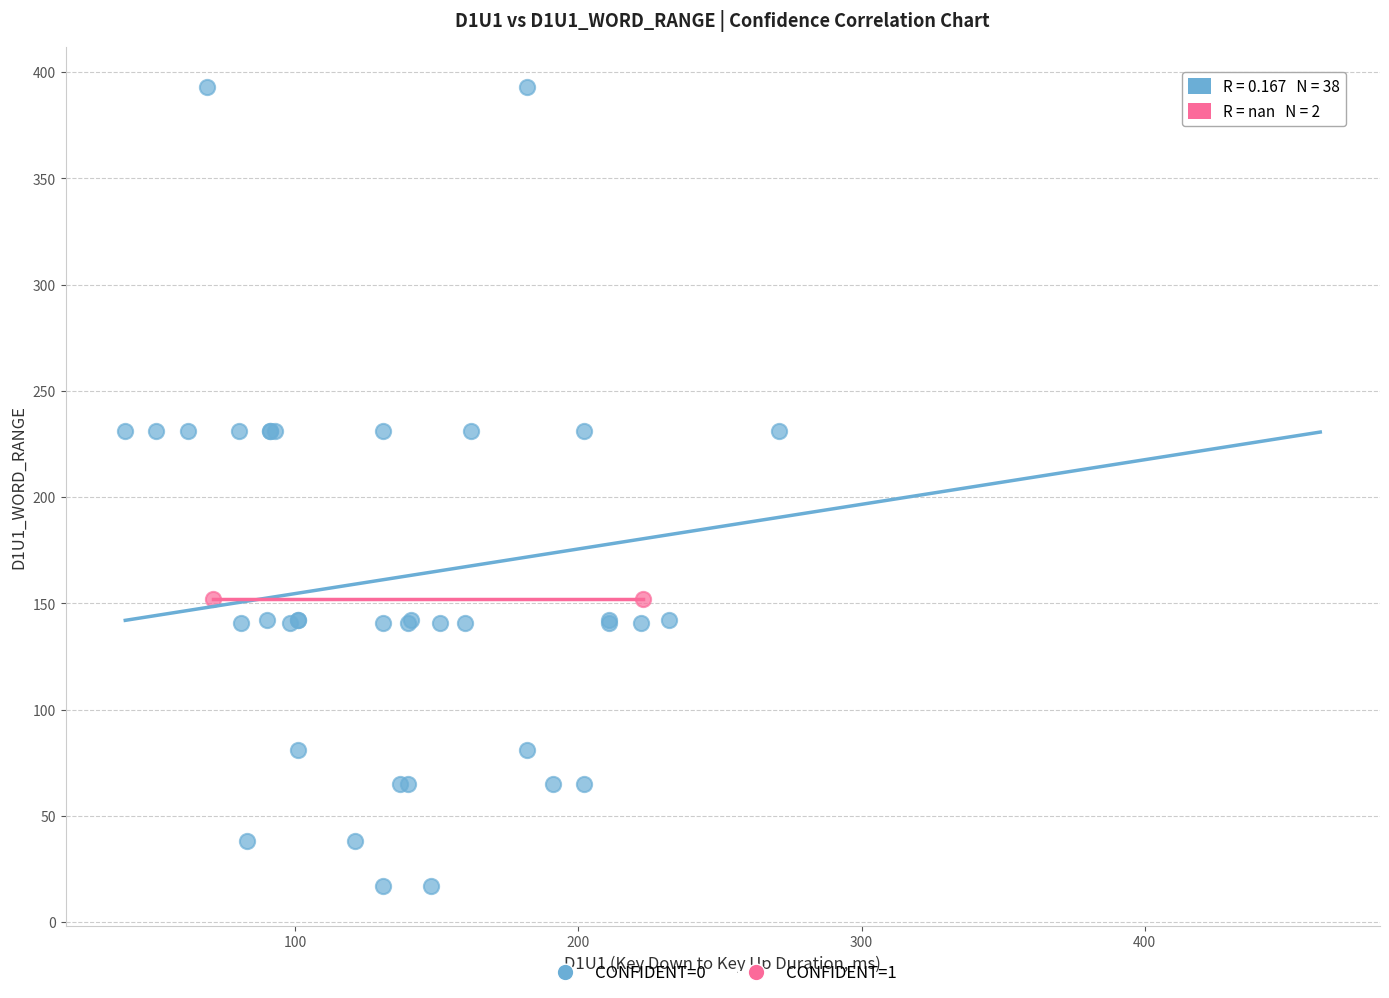

What are all the series names shown in the legend?

CONFIDENT=0, CONFIDENT=1